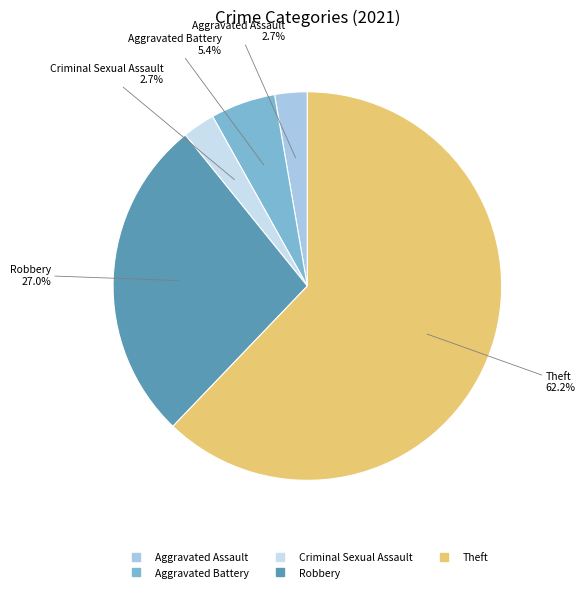

To the nearest percent, what is the average slice percentage?

20%